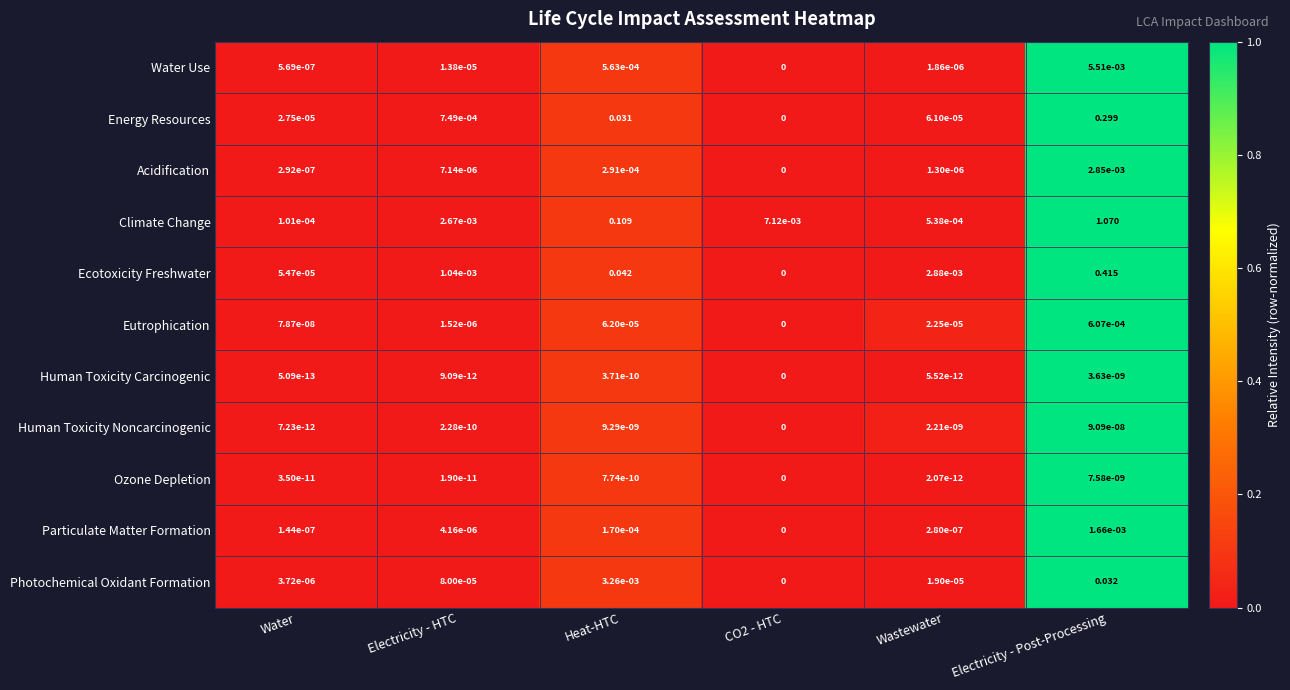

Which series has the widest spread of values?

Climate Change